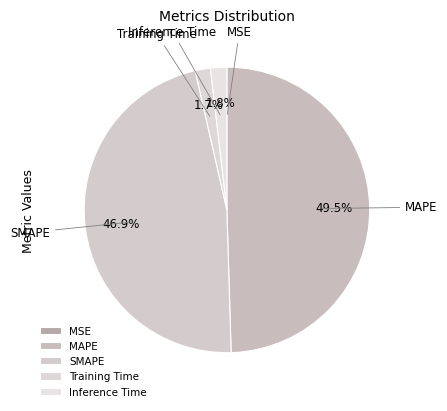

What percentage do MAPE and Training Time together represent?

51.3%